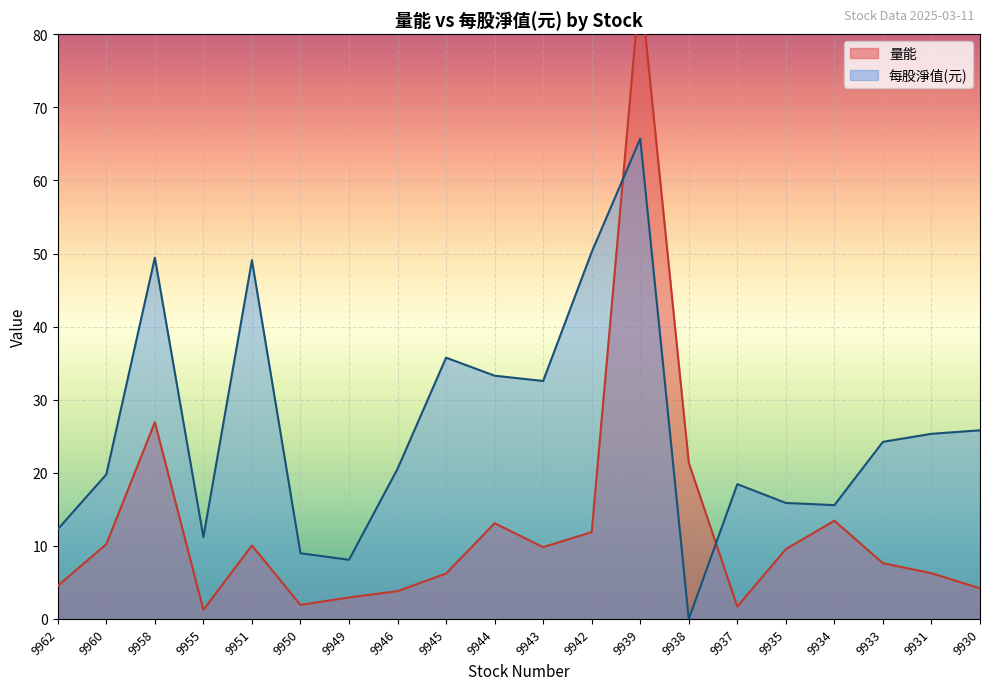

Is the value of 量能 at 9951 greater than the value of 每股淨值(元) at 9931?

No